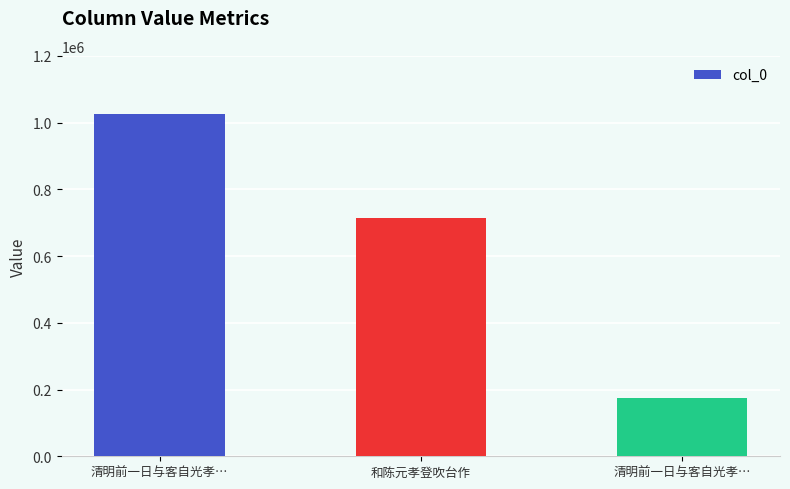

How many distinct data groups are displayed?

1